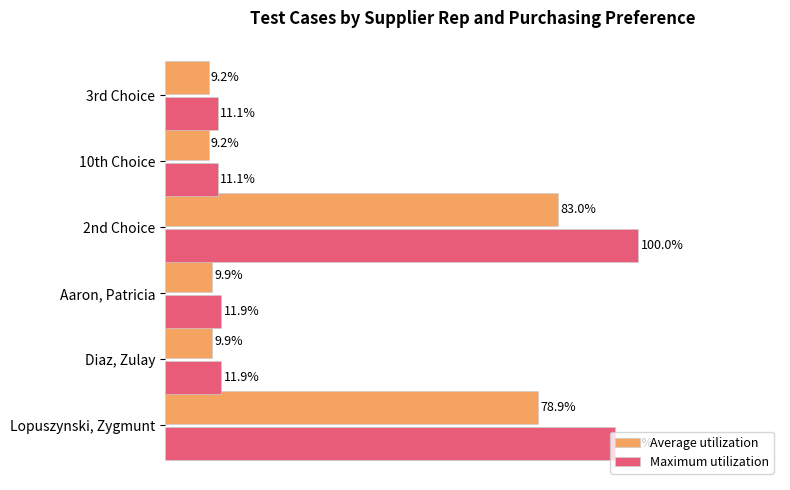

What are all the series names shown in the legend?

Average utilization, Maximum utilization